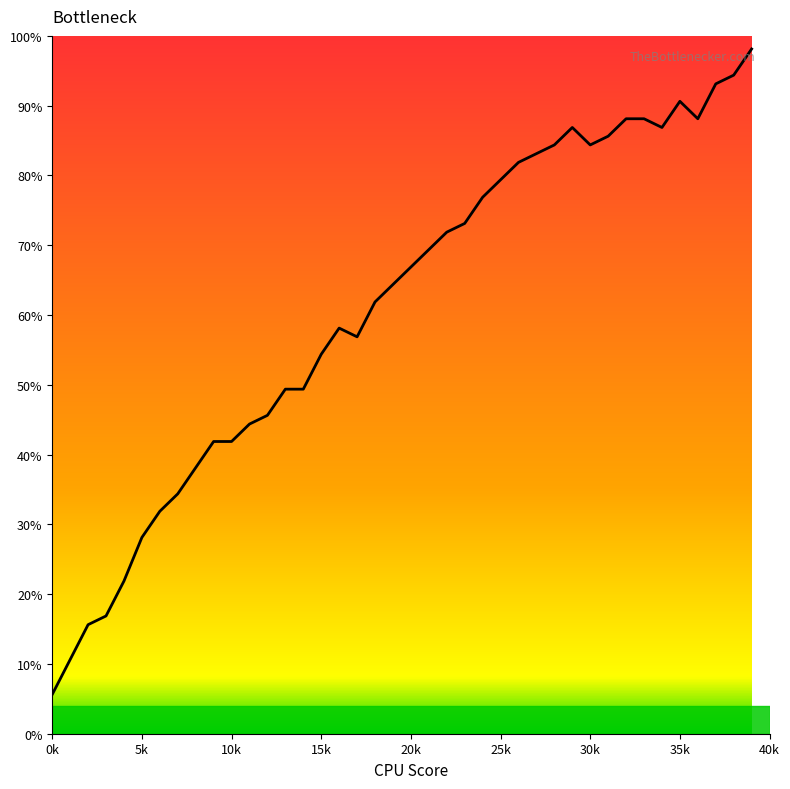

What is the difference between the maximum and minimum values?

92.5